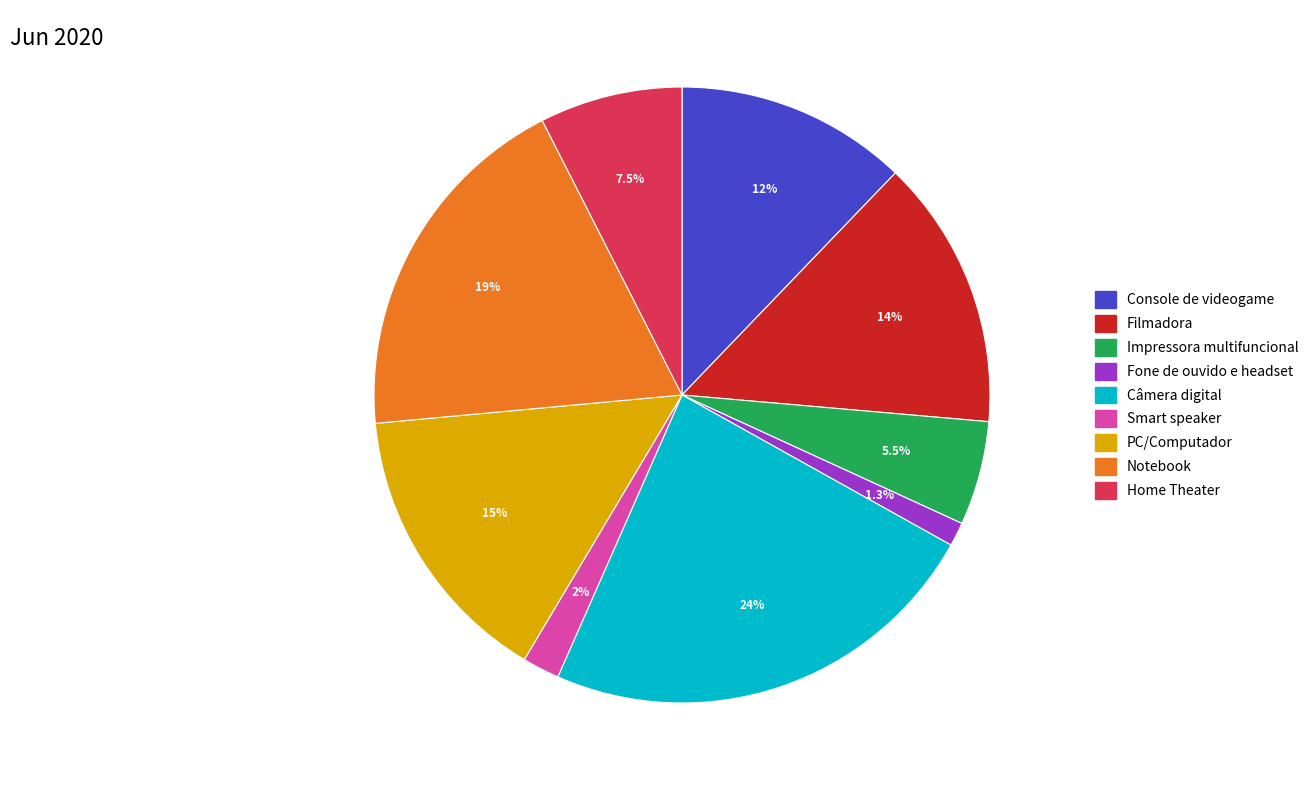

Does Notebook represent more than half of the total?

No